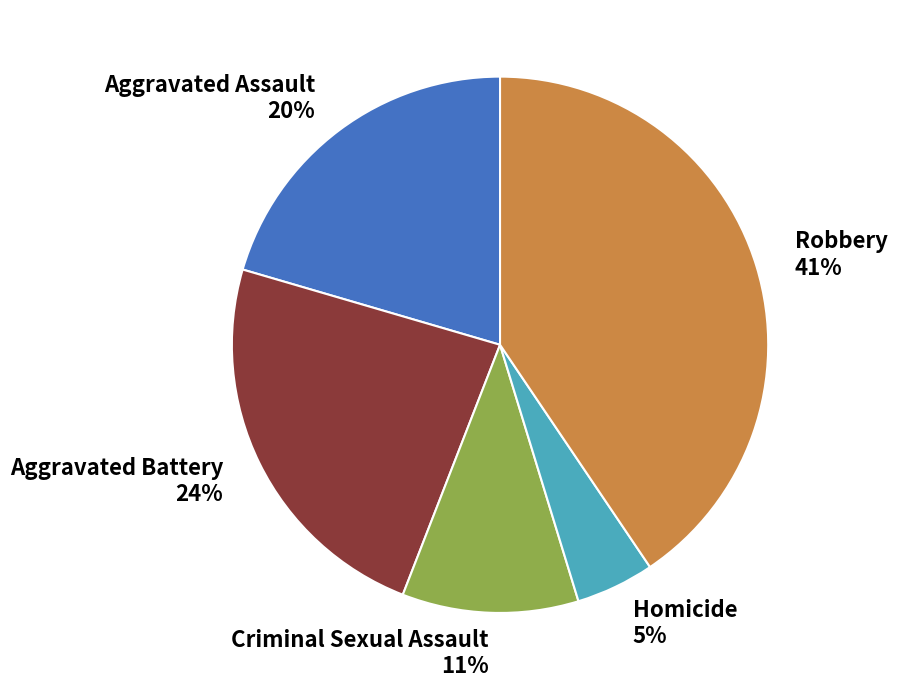

Is there any slice that represents more than half of the pie?

No